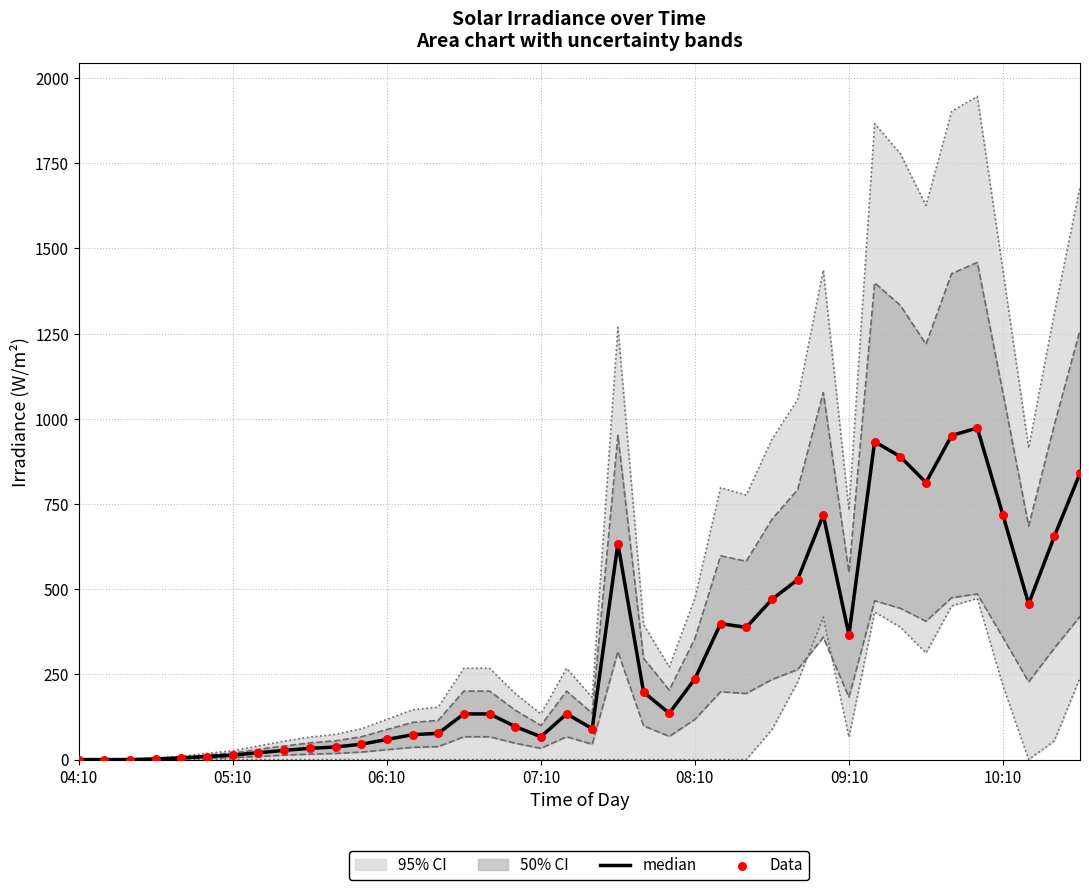

At which category is the sum across all series the highest?

35